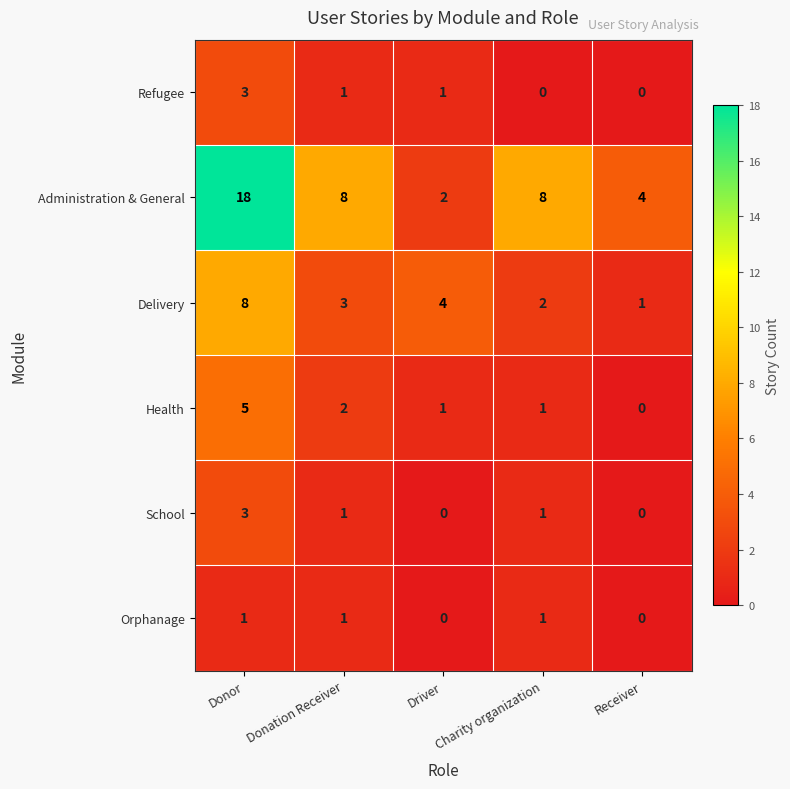

What is the difference between the maximum and second lowest values in the School series?

3